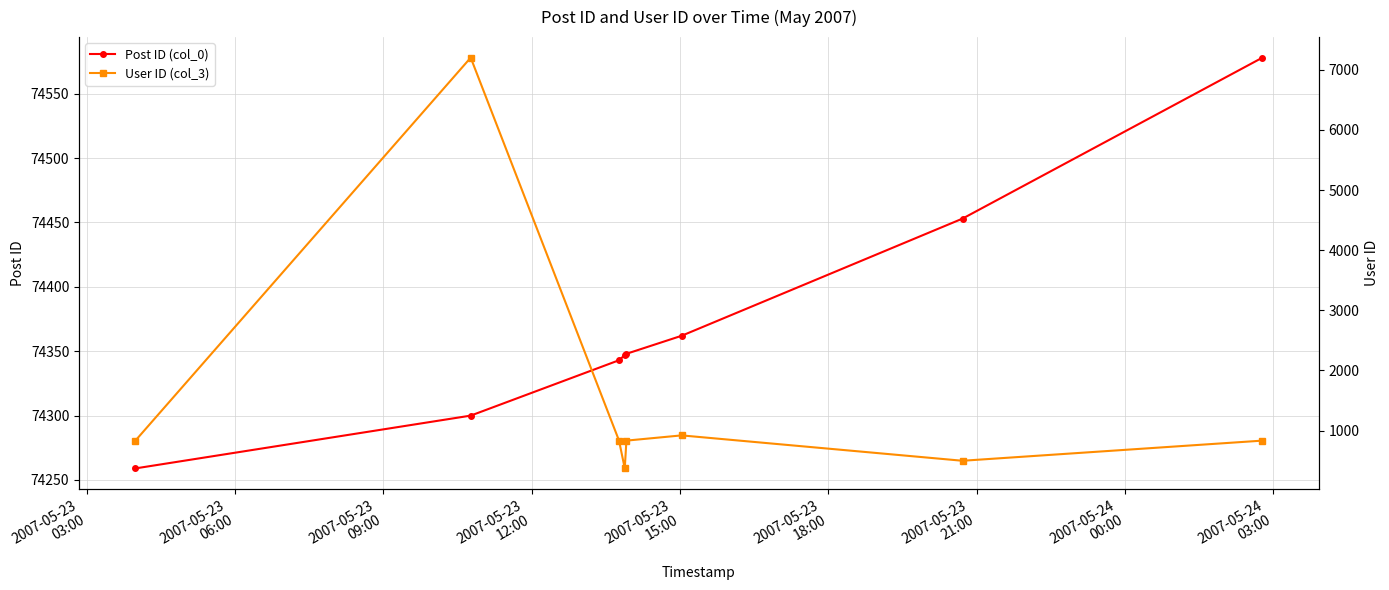

How many values in the Post ID (col_0) series exceed 74348?

3